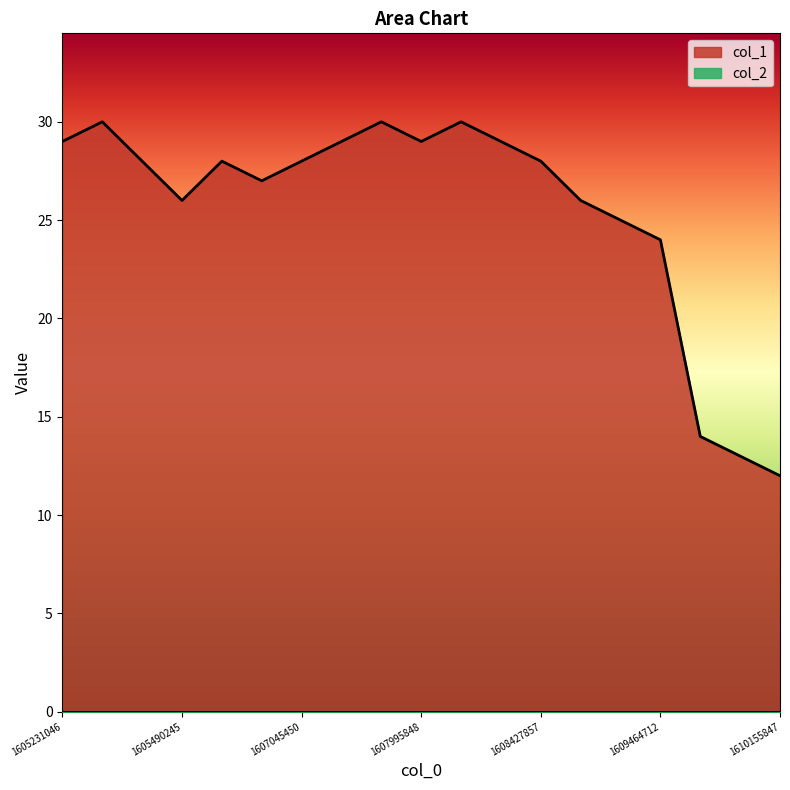

Where is the first local minimum?

1605490245